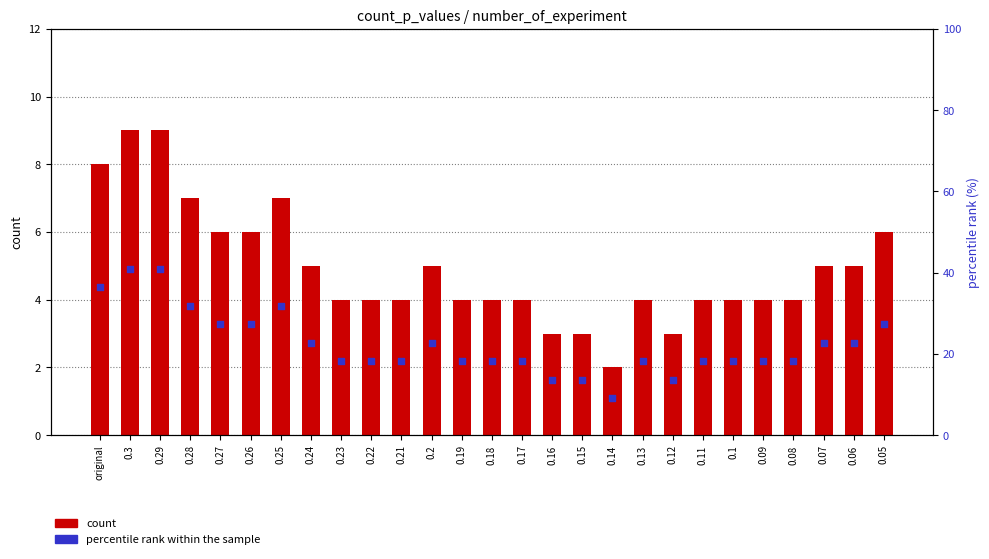

What are all the series names shown in the legend?

count, percentile rank within the sample